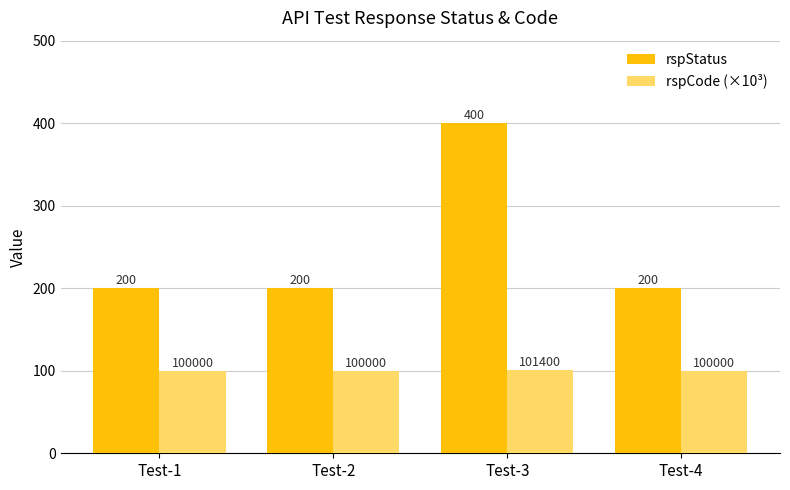

What is the average value of the rspStatus series?

250.0